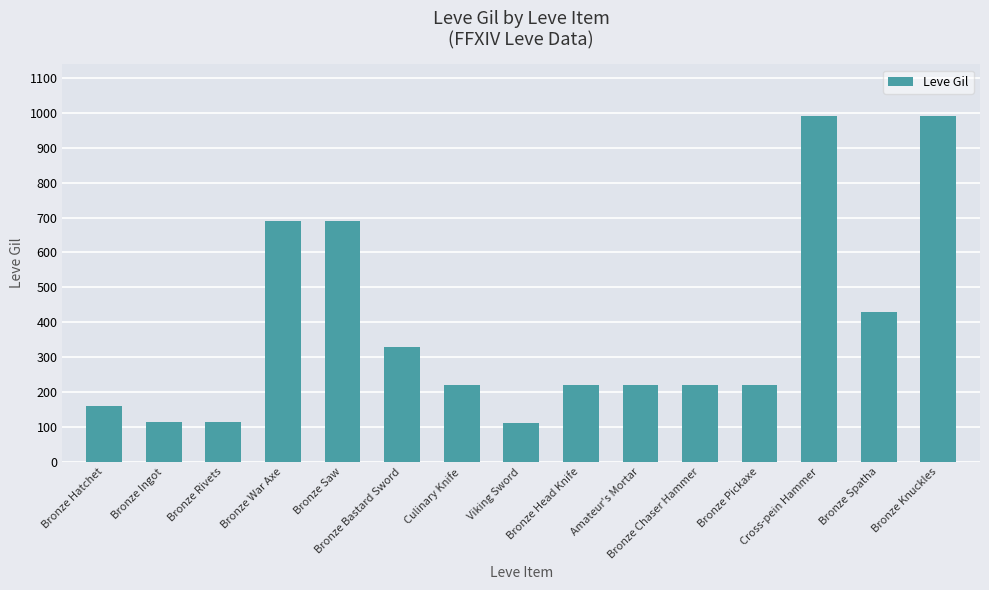

What is the smallest value displayed?

110